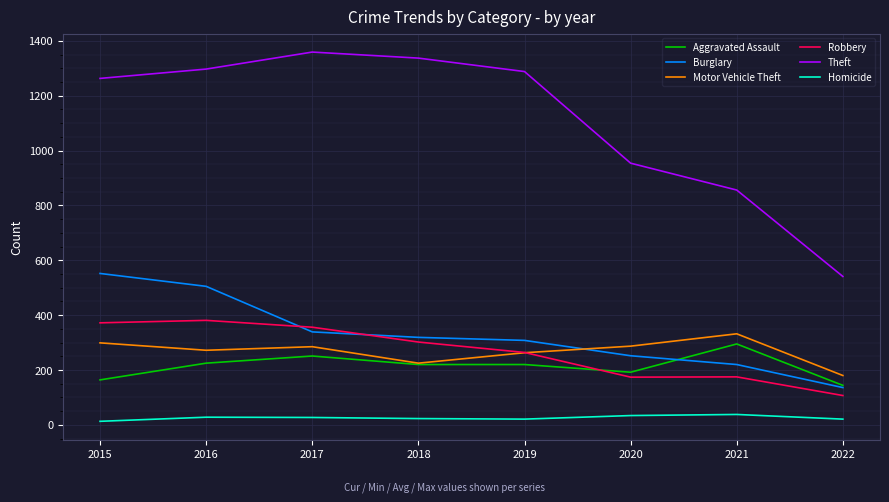

Is it true that Motor Vehicle Theft equals 272 at 2016?

True